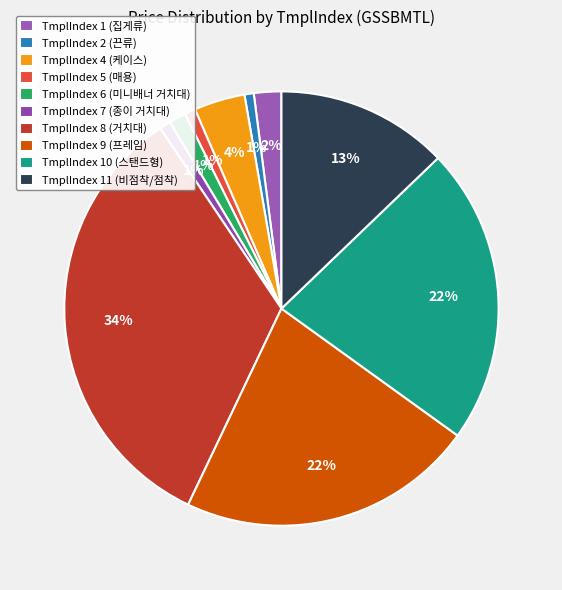

How many segments does this pie chart have?

10